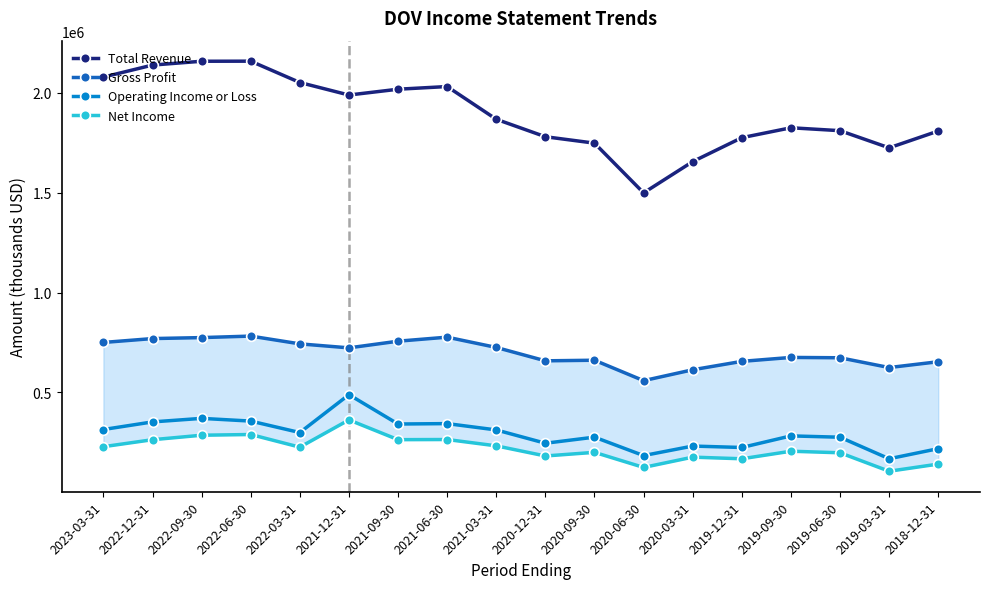

What are all the series names shown in the legend?

Total Revenue, Gross Profit, Operating Income or Loss, Net Income